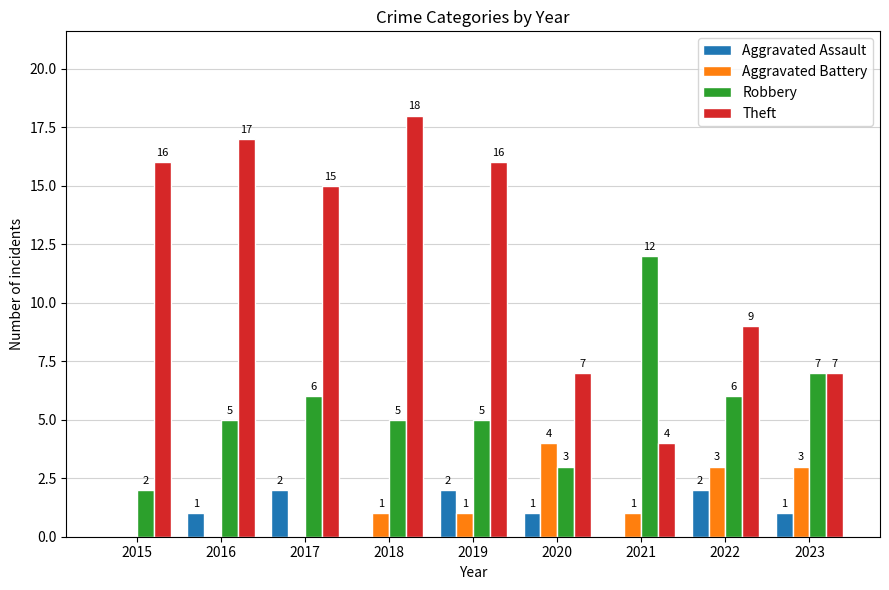

Count the Aggravated Battery values in the range 0 to 3.

8